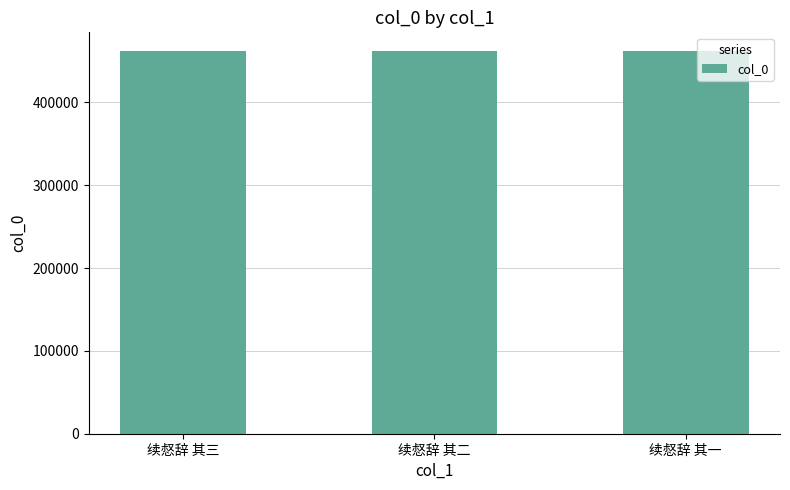

How many bars are there in total?

3